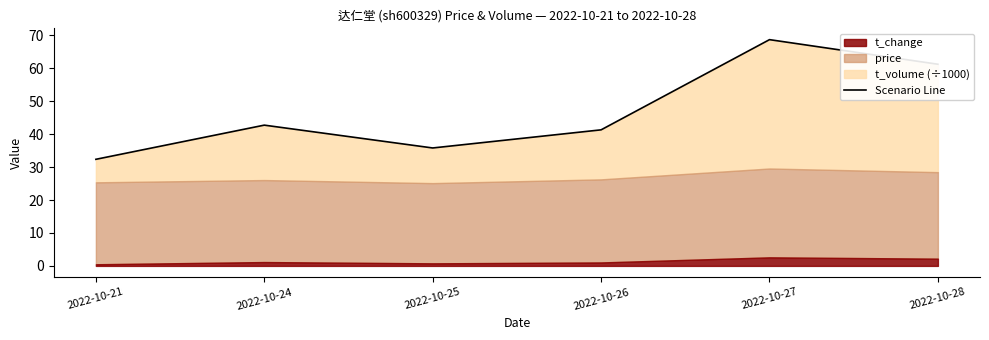

List the labels in order of value, largest first.

2022-10-27, 2022-10-28, 2022-10-24, 2022-10-26, 2022-10-25, 2022-10-21